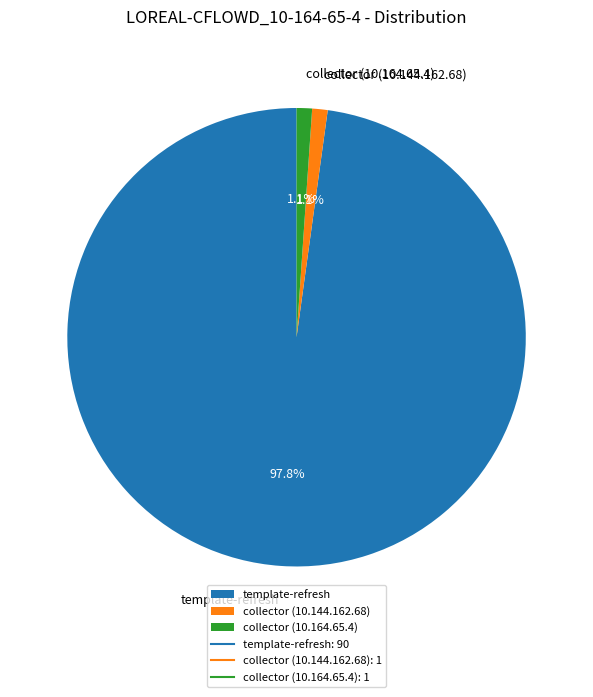

True or false: collector (10.164.65.4) accounts for 1% of the total.

True